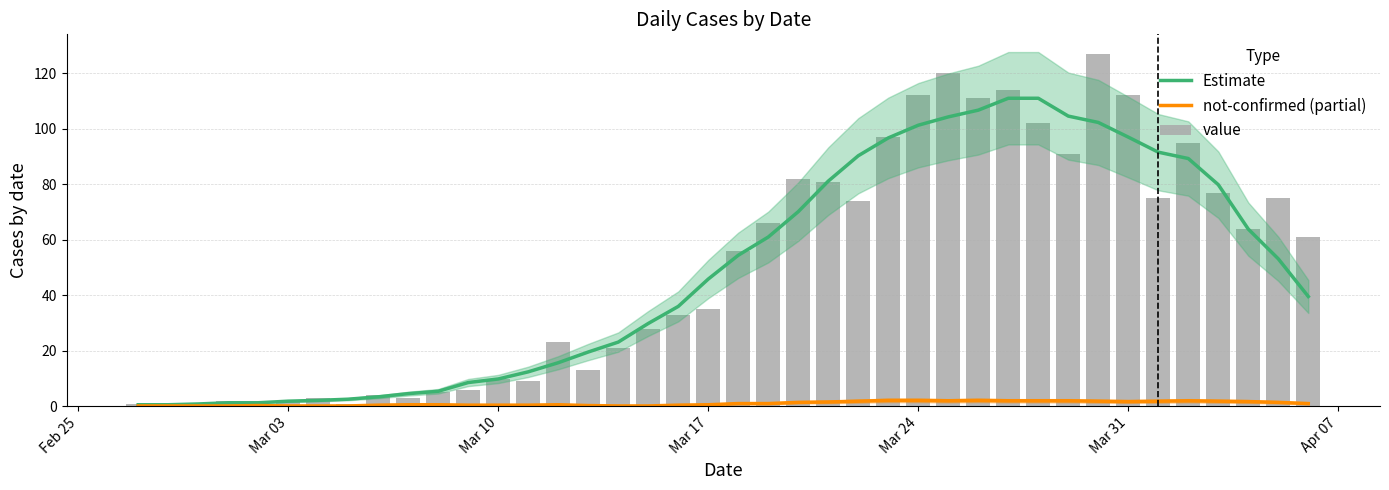

Does the chart contain any negative values?

No